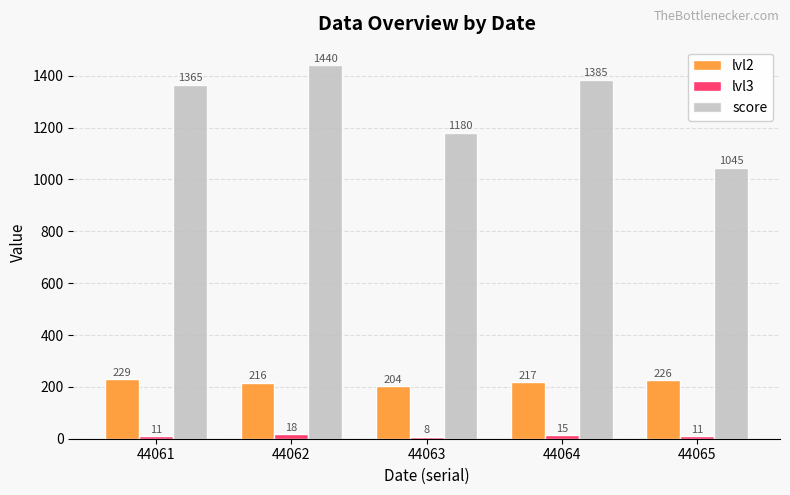

Reading left to right, list all the values displayed in this chart.

lvl2: 44061=229	44062=216	44063=204	44064=217	44065=226
lvl3: 44061=11	44062=18	44063=8	44064=15	44065=11
score: 44061=1365	44062=1440	44063=1180	44064=1385	44065=1045